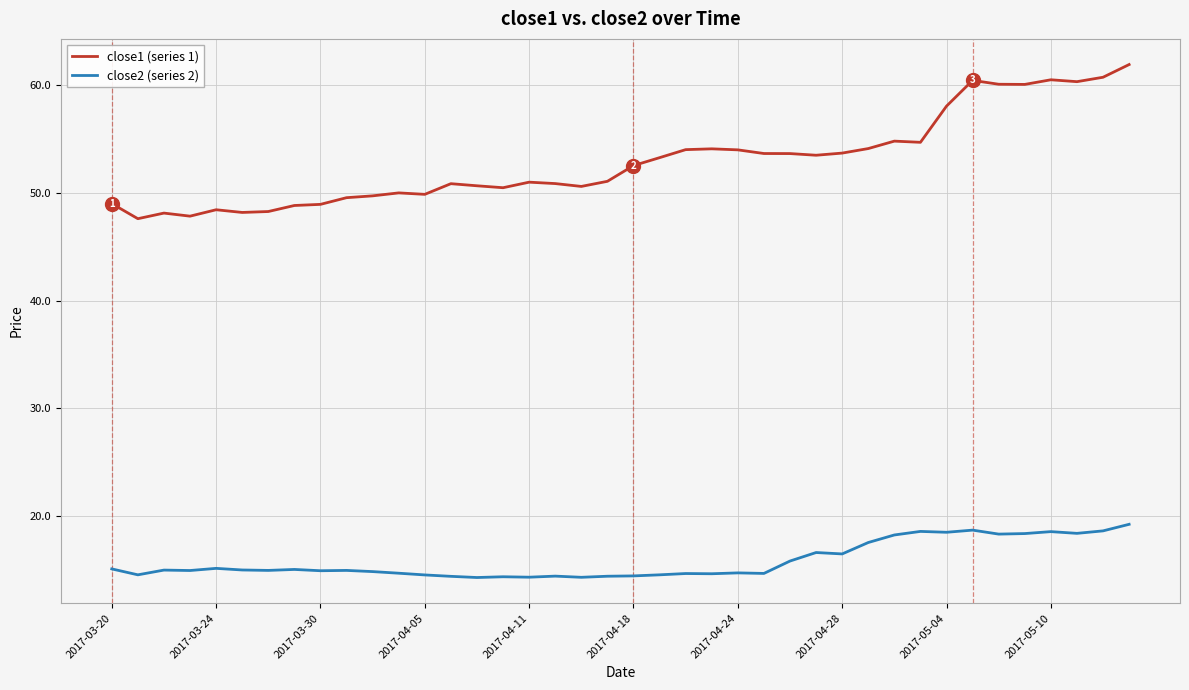

Which series has the largest total across all categories?

close1 (series 1)